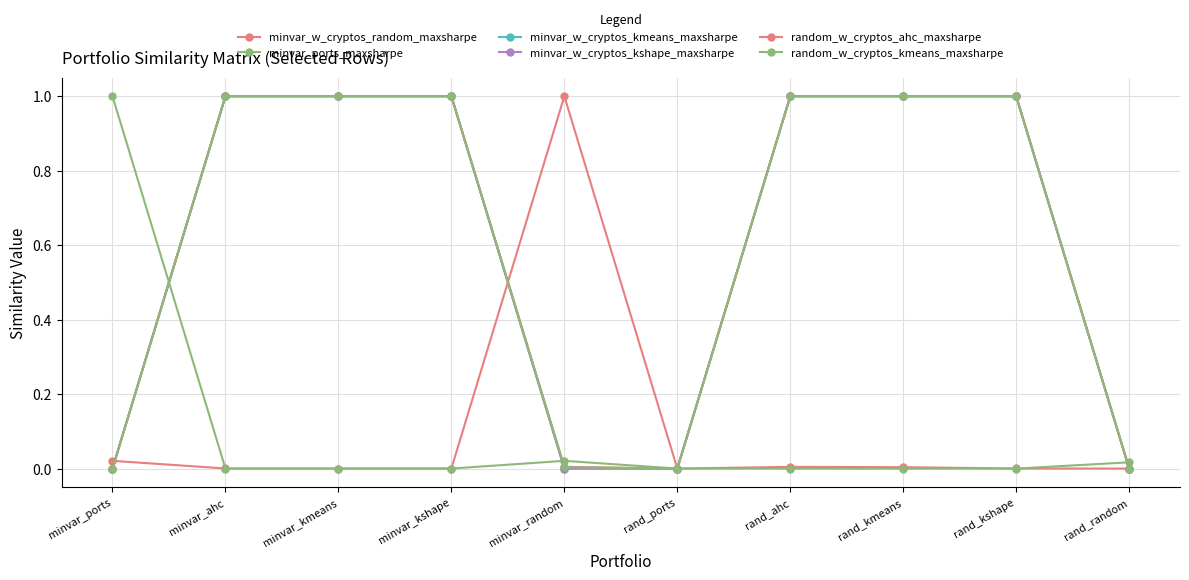

True or false: minvar_ports_maxsharpe has more than 2 interior local peaks.

False